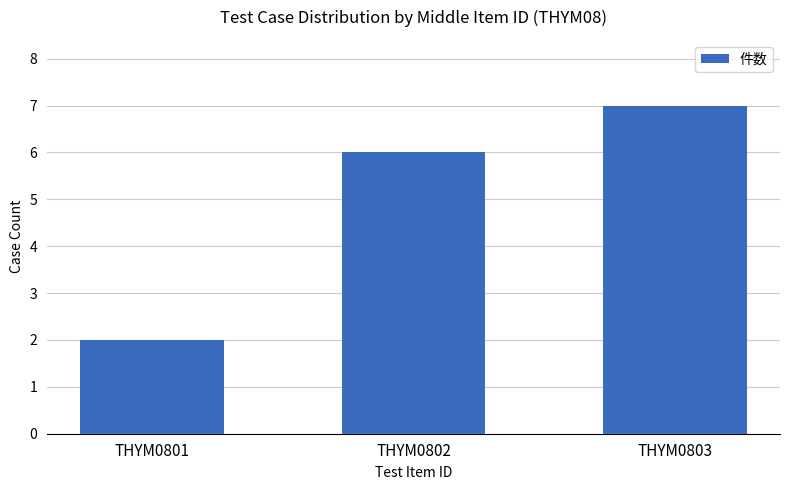

Reading right to left, what are all the values shown in this chart?

7	6	2